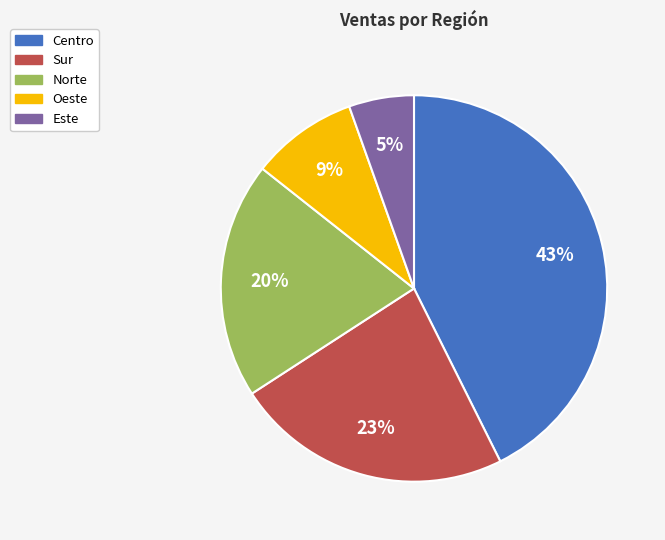

What percentage is the Sur slice, to the nearest percent?

23%